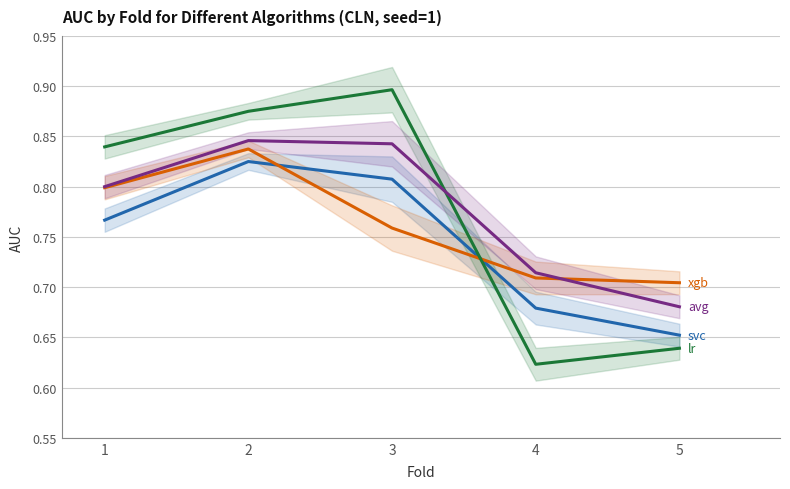

Reading left to right, transcribe all the data shown in this chart.

svc: 1=0.8	2=0.8	3=0.8	4=0.7	5=0.7
xgb: 1=0.8	2=0.8	3=0.8	4=0.7	5=0.7
lr: 1=0.8	2=0.9	3=0.9	4=0.6	5=0.6
avg: 1=0.8	2=0.8	3=0.8	4=0.7	5=0.7